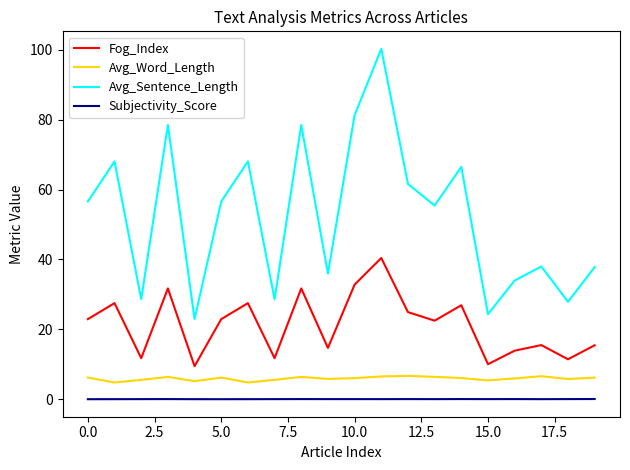

True or false: Fog_Index and Avg_Word_Length cross at least once.

False